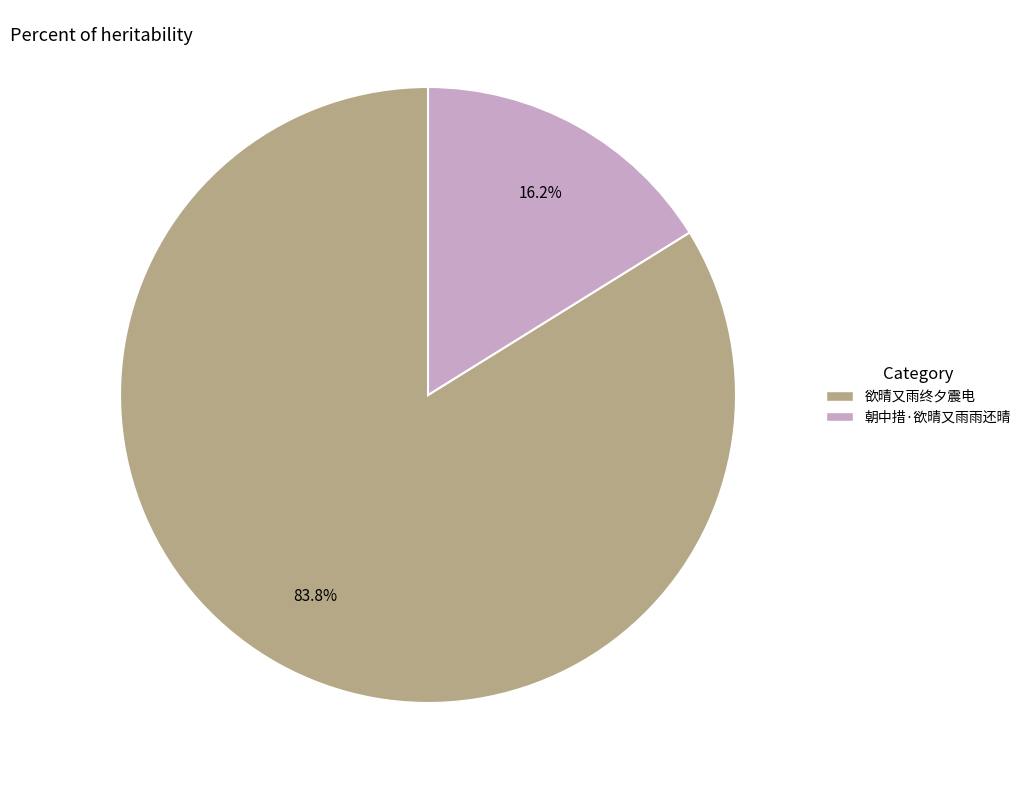

What is the ratio of the value at 欲晴又雨终夕震电 to the value at 朝中措·欲晴又雨雨还晴?

5.2